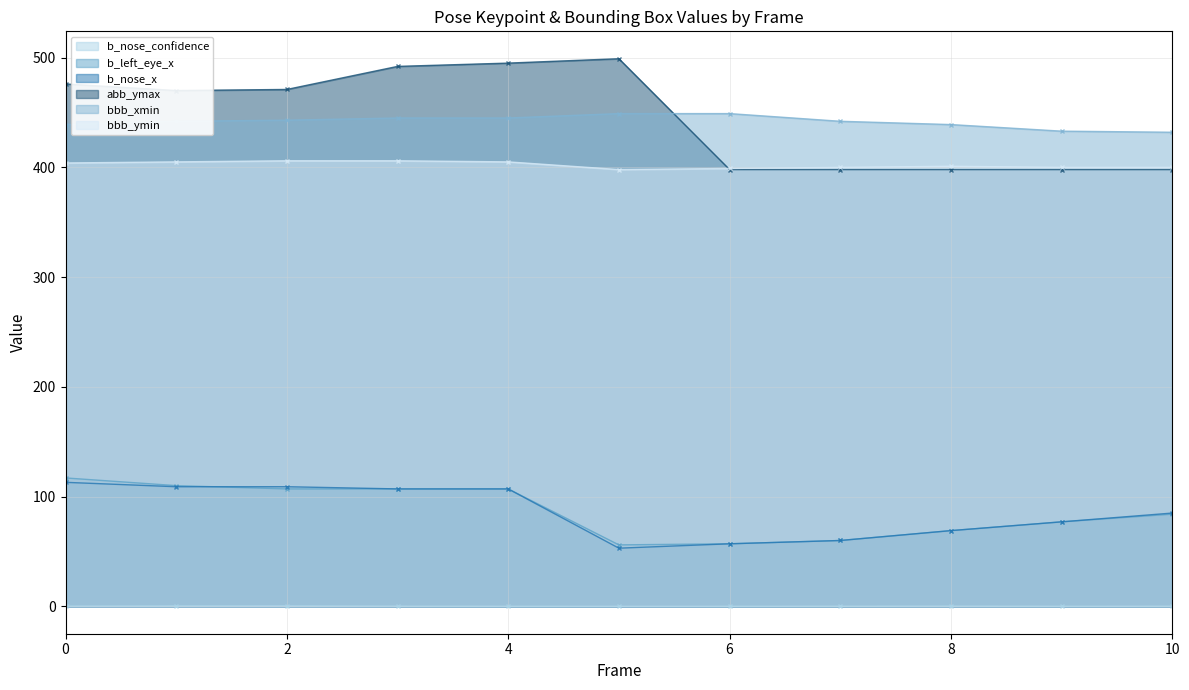

True or false: bbb_xmin and b_nose_confidence intersect in this chart.

False